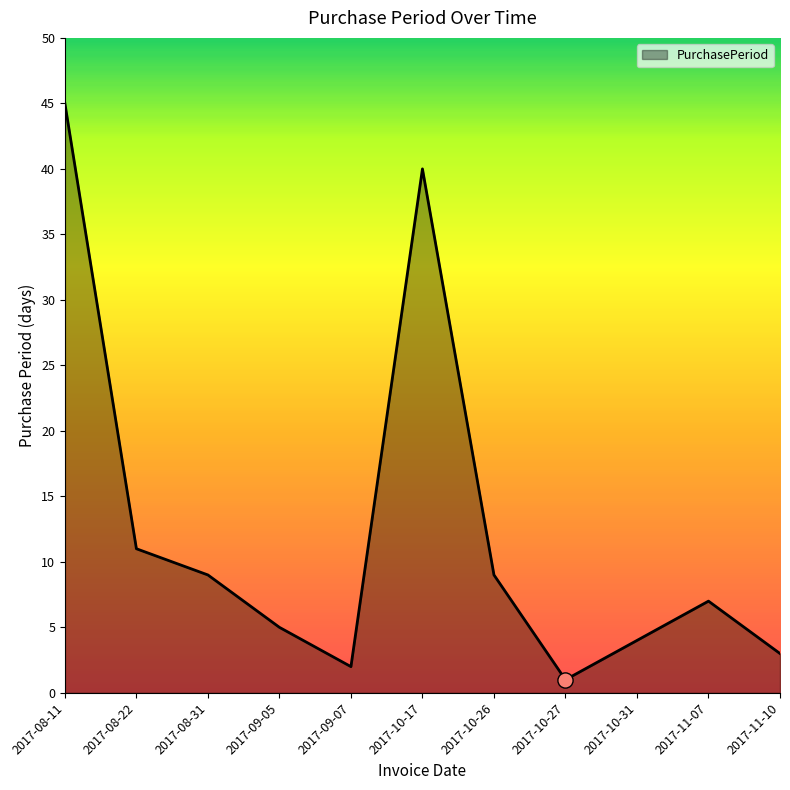

Between 2017-10-31 and 2017-11-07, which is larger?

2017-11-07